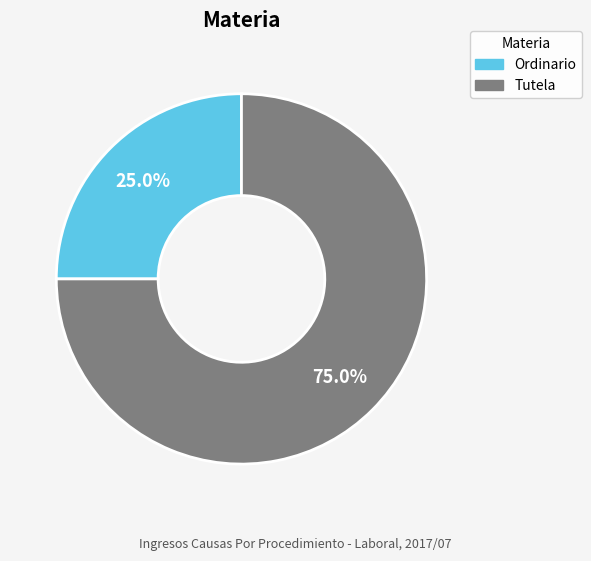

Rank the categories by value from highest to lowest.

Tutela, Ordinario